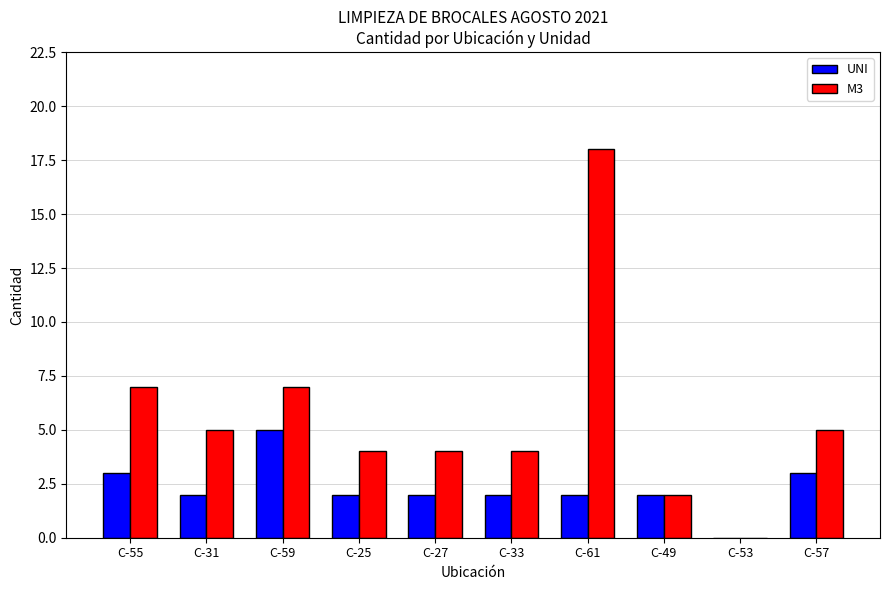

How many groups of bars are there?

10